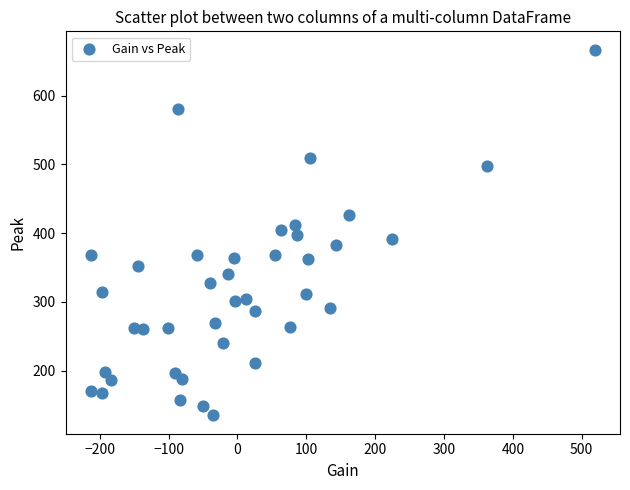

What is the range of X values (max minus min)?

732